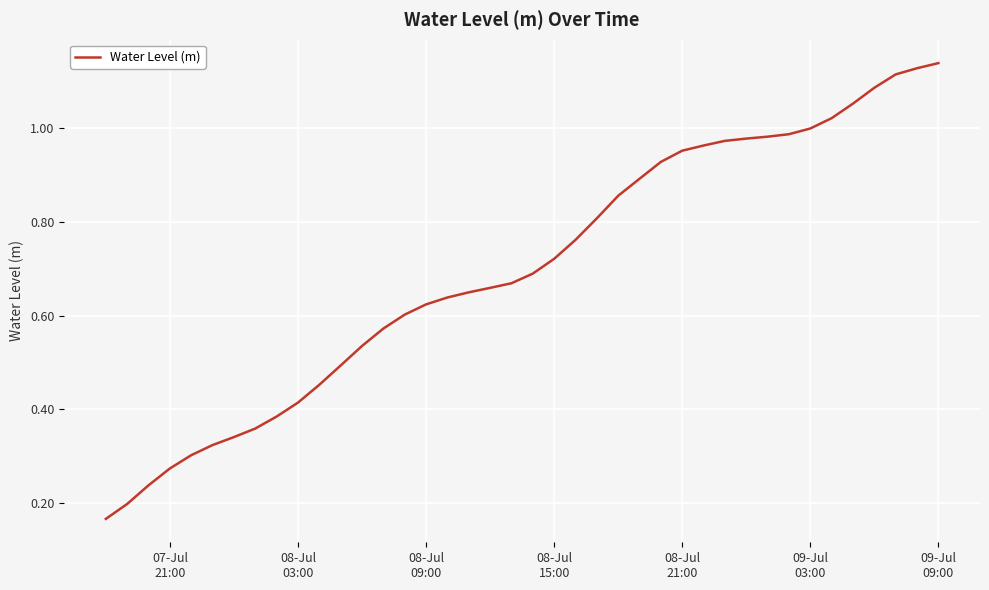

At which label is the value closest to 0?

07-Jul
21:00